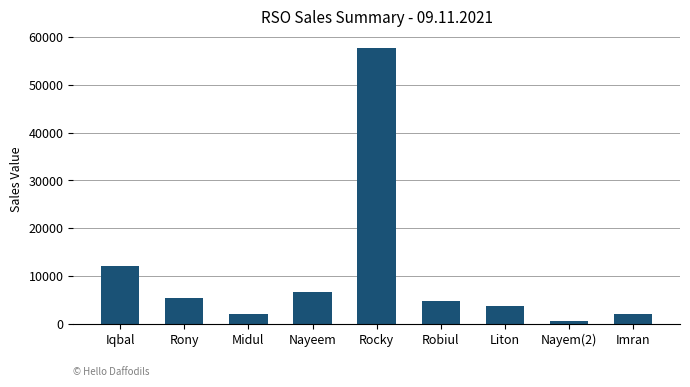

Which label corresponds to the smallest value in the chart?

Nayem(2)